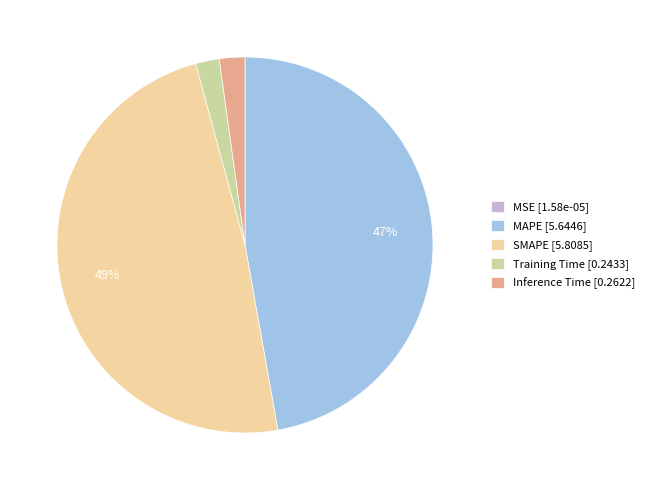

Does Inference Time represent more than half of the total?

No